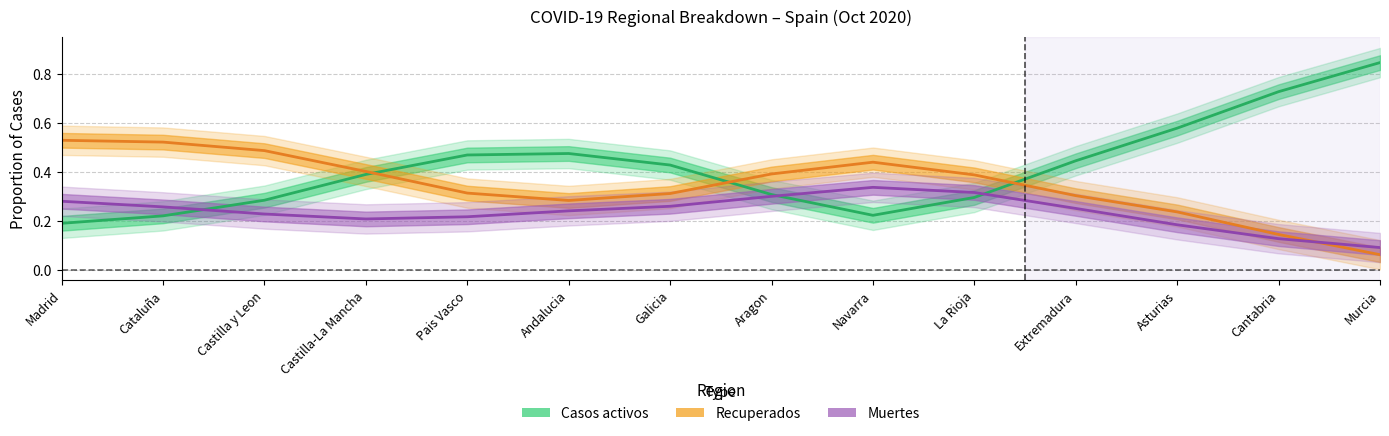

What is the label of the 11th point from the right?

Castilla-La Mancha